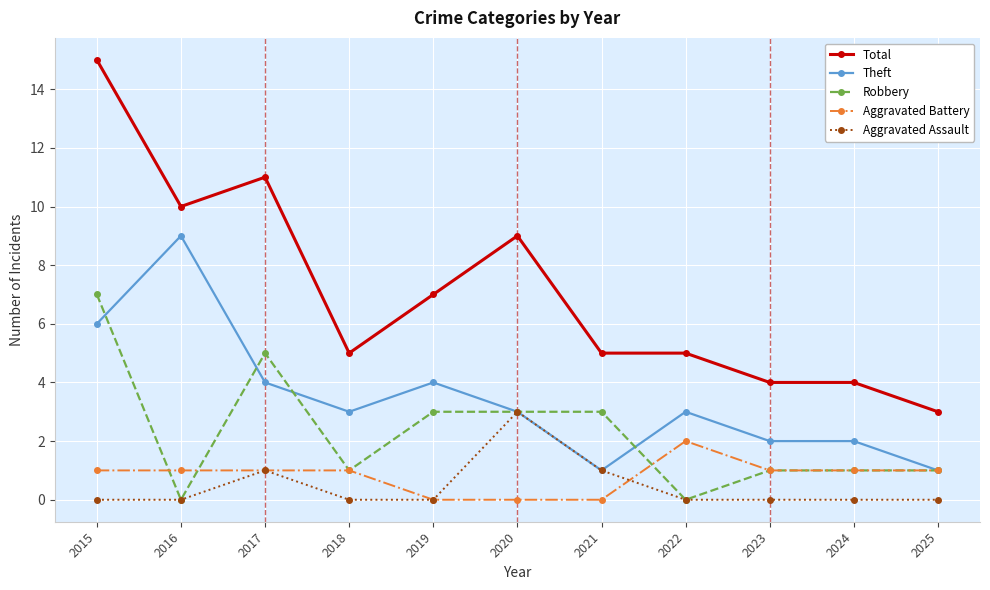

Rank the series by their maximum value, from lowest to highest.

Aggravated Battery, Aggravated Assault, Robbery, Theft, Total